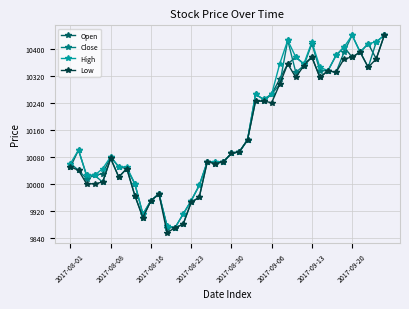

At how many categories does at least one series exceed 10224?

17